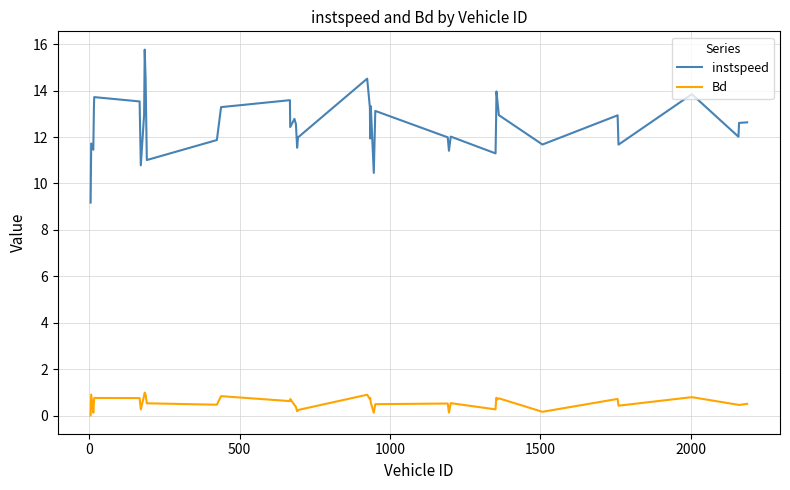

Which series has the largest range (max minus min)?

instspeed